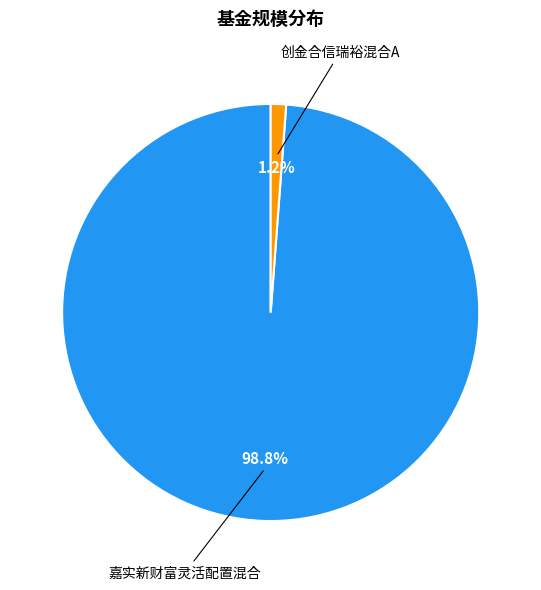

Is there any slice that represents more than half of the pie?

Yes